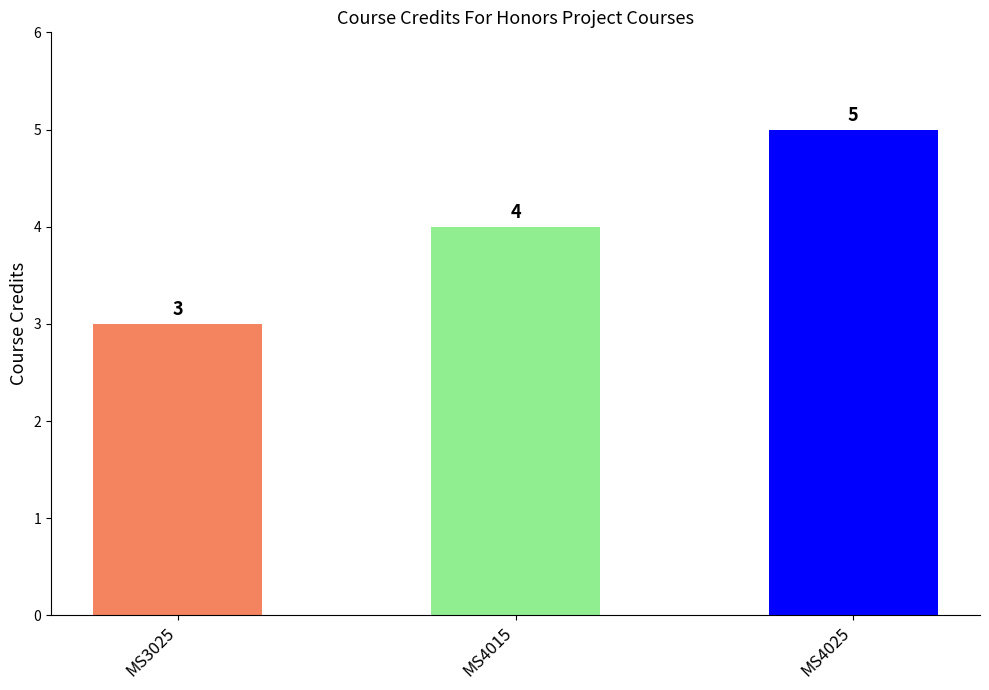

What value does the data have at MS4015?

4